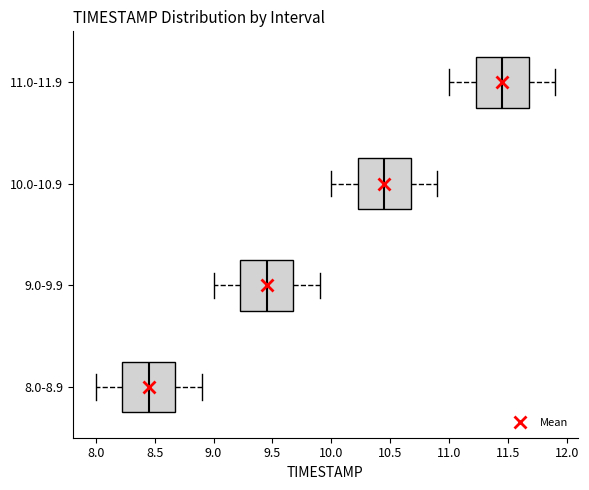

Which box has the furthest to the right median line?

11.0-11.9